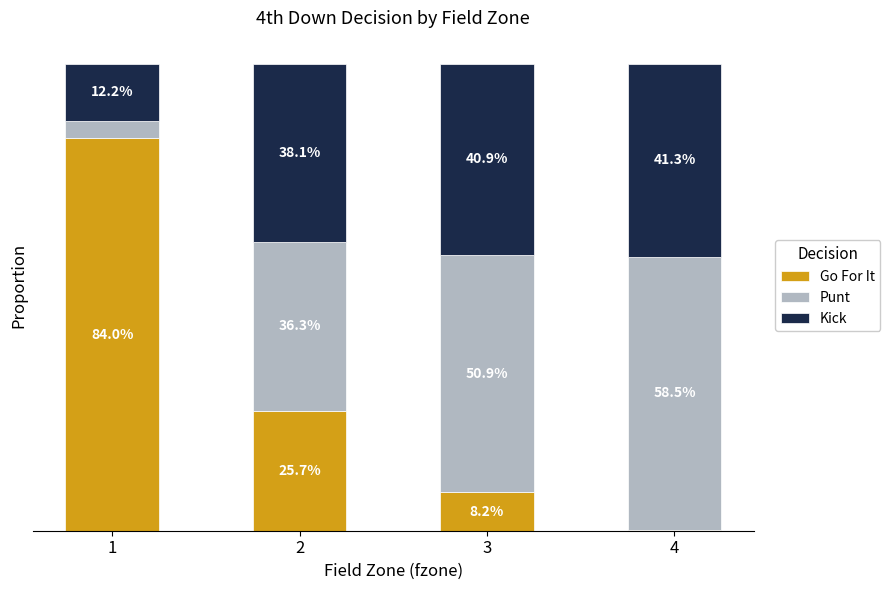

What is the sum of the Punt values at 1 and 2?

0.4